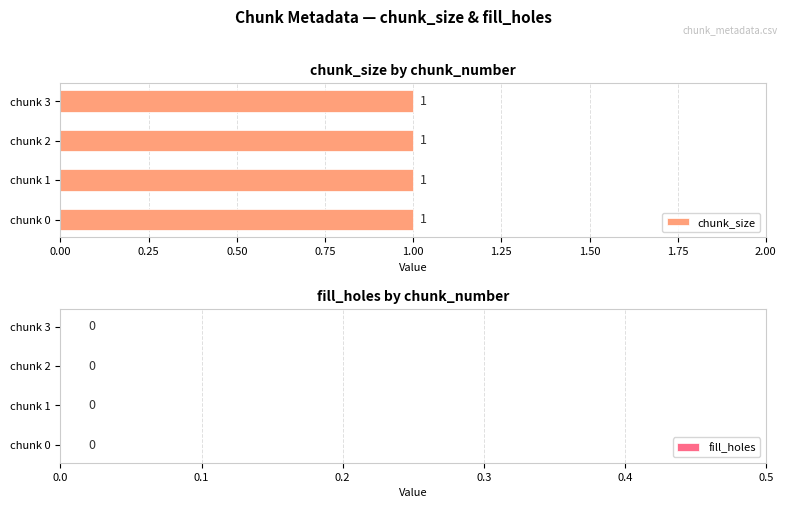

List the labels in order of fill_holes value, smallest first.

0, 1, 2, 3